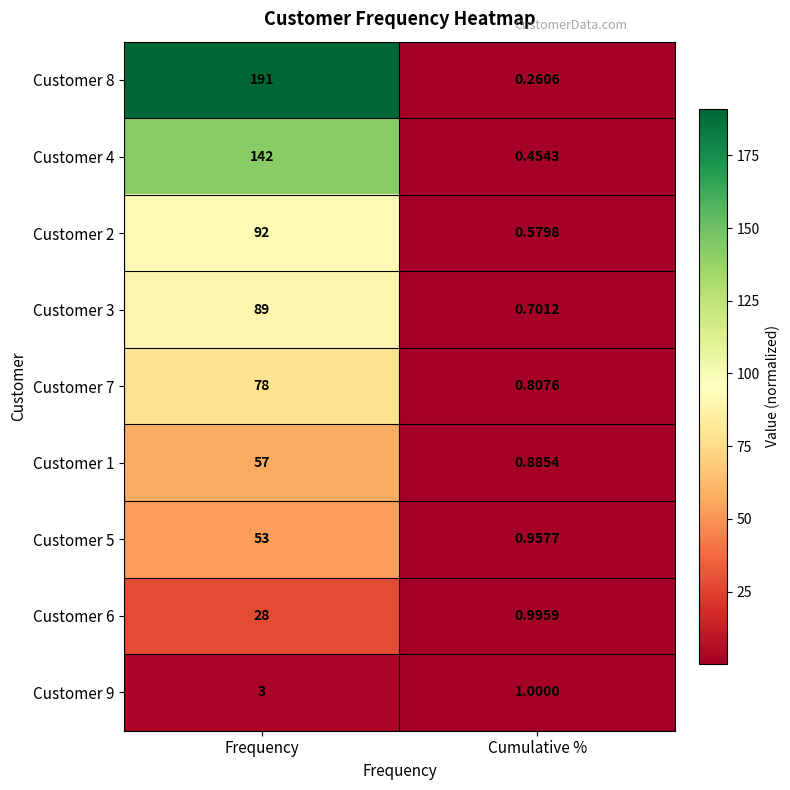

At which category is the sum across all series the highest?

Frequency